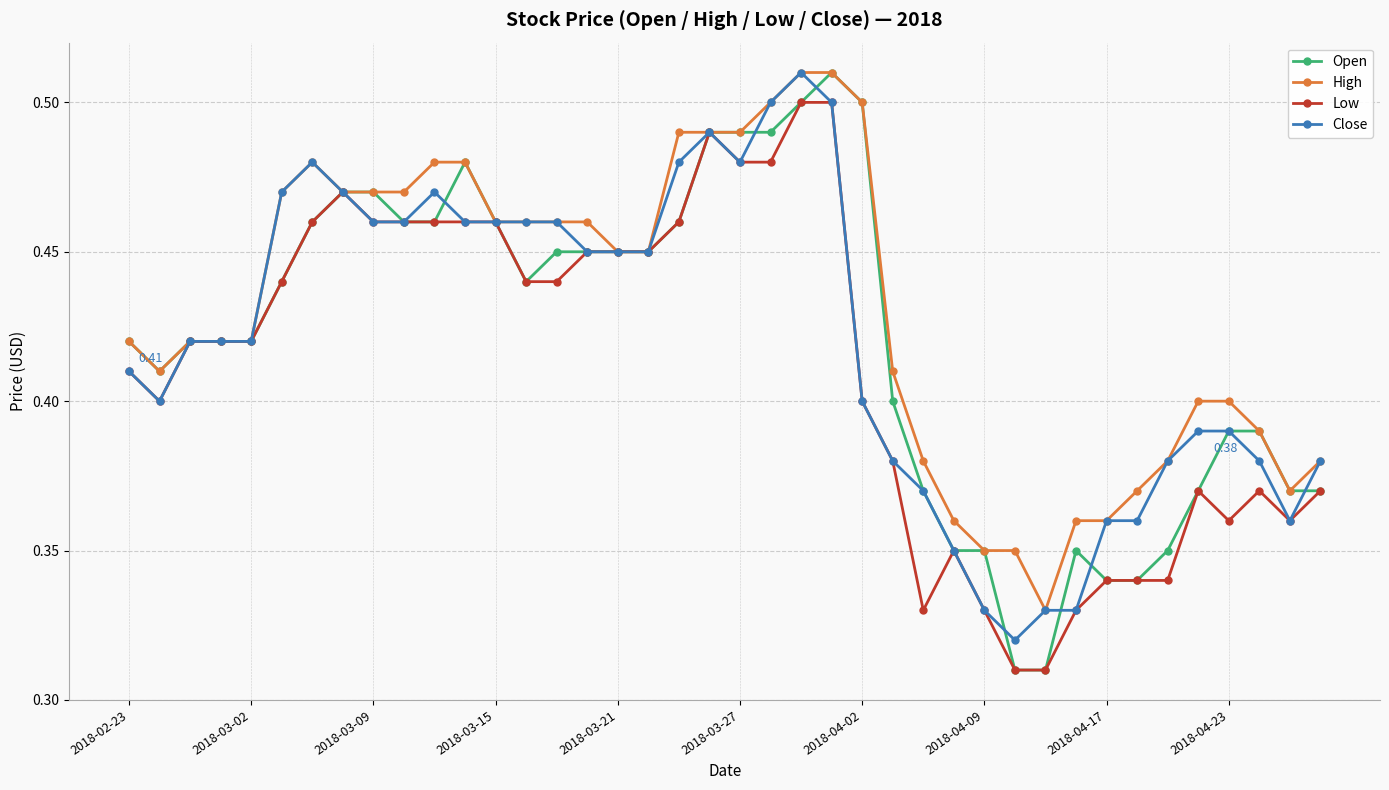

Which series has the largest range (max minus min)?

Open